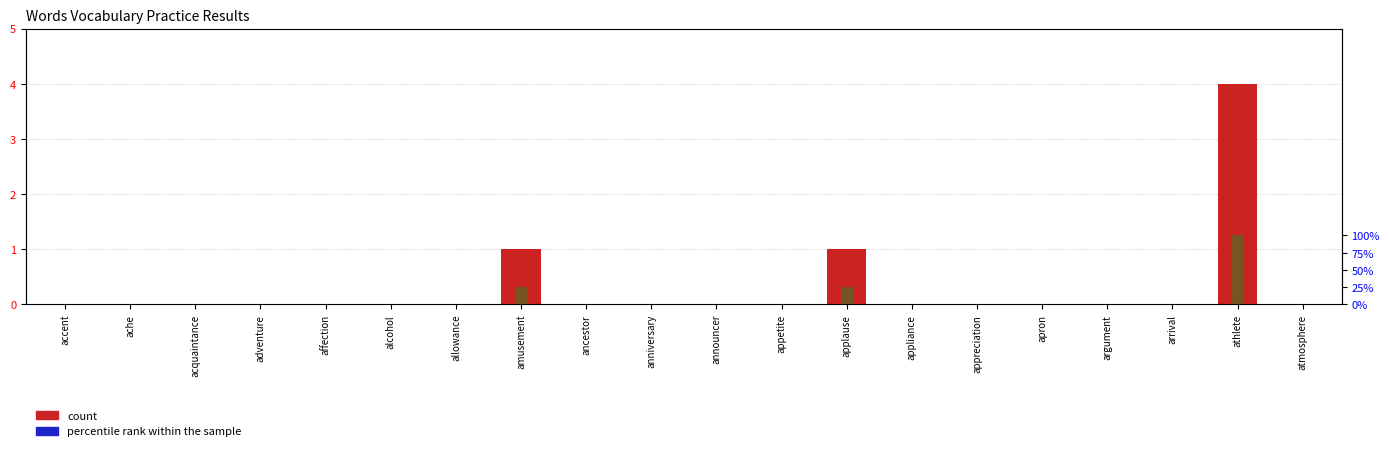

Is it true that count (Correct) equals 0 at arrival?

True